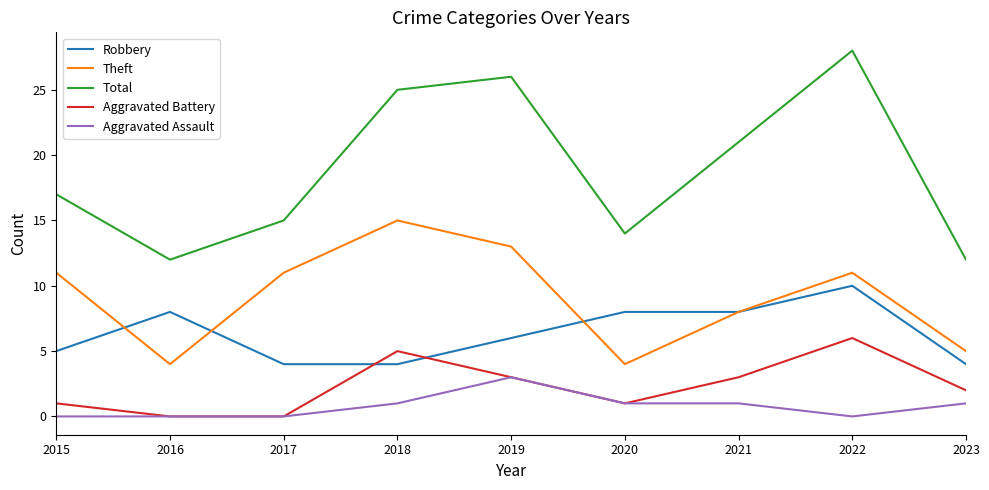

What is the sum of all Robbery values?

57